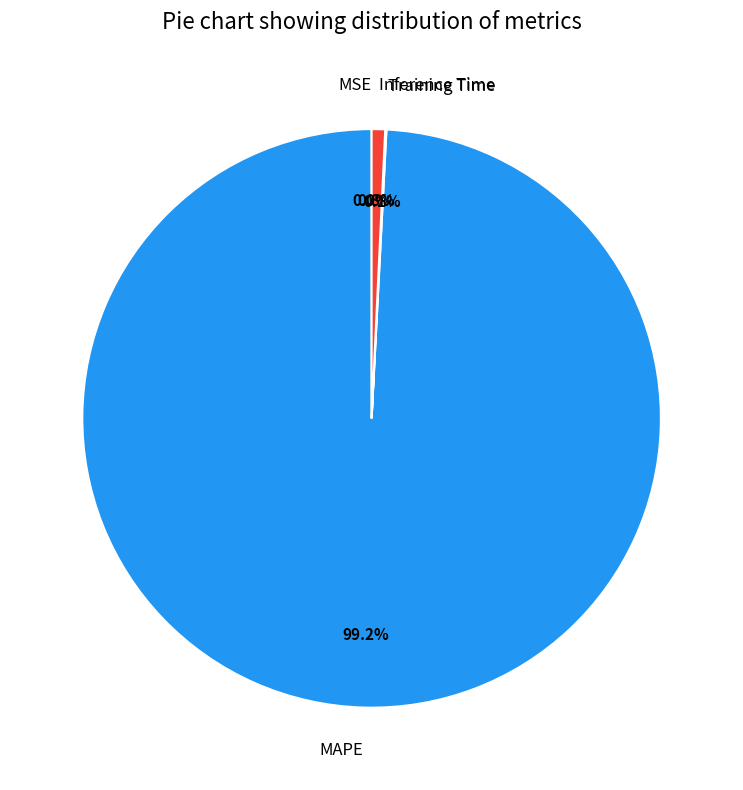

What percentage is the Inference Time slice, to the nearest percent?

1%